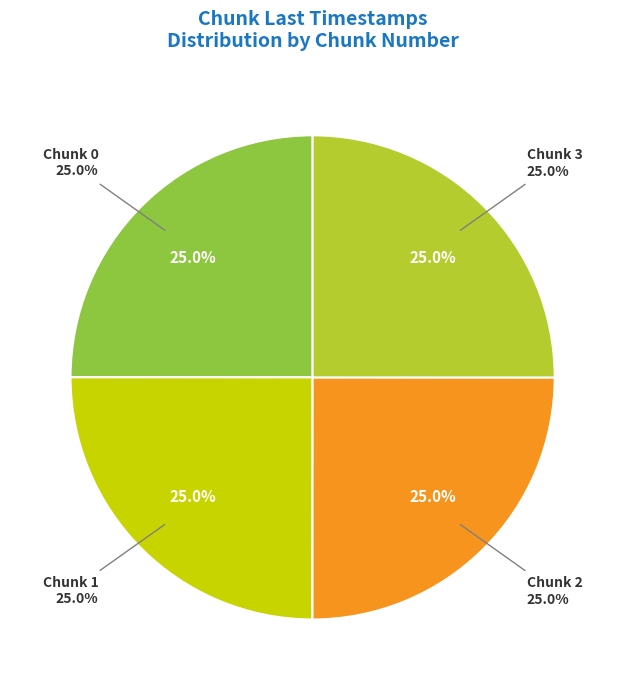

What is the largest slice in the pie chart?

3